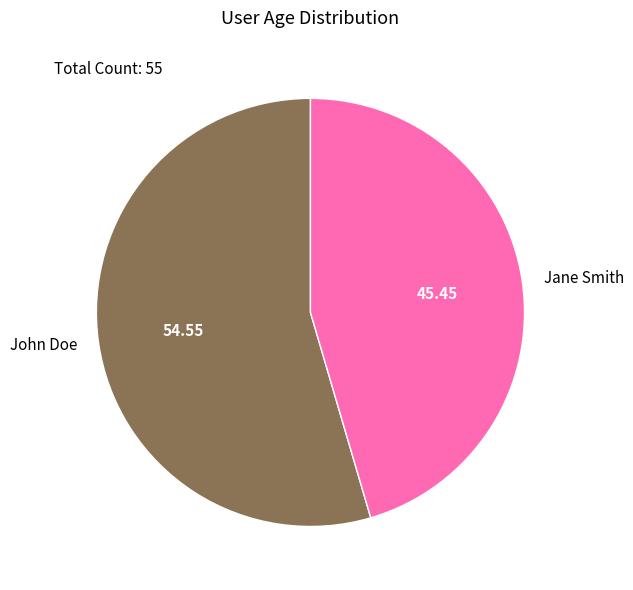

Count the number of slices in the pie.

2